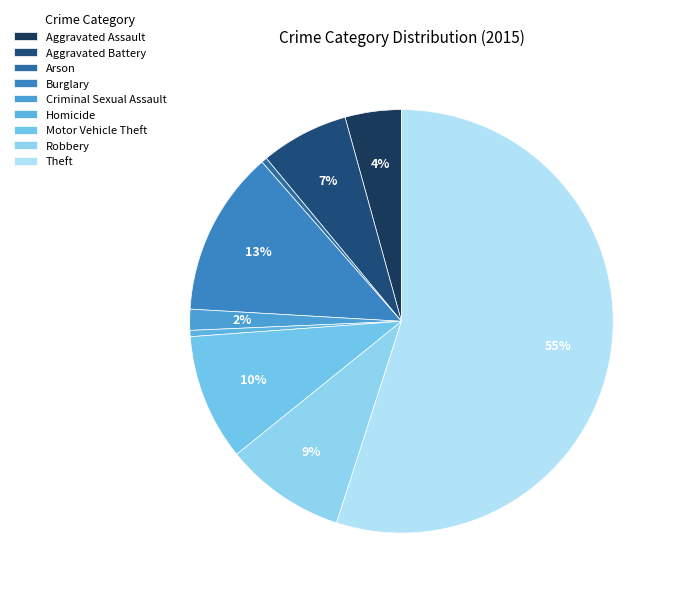

Which category accounts for the majority?

Theft